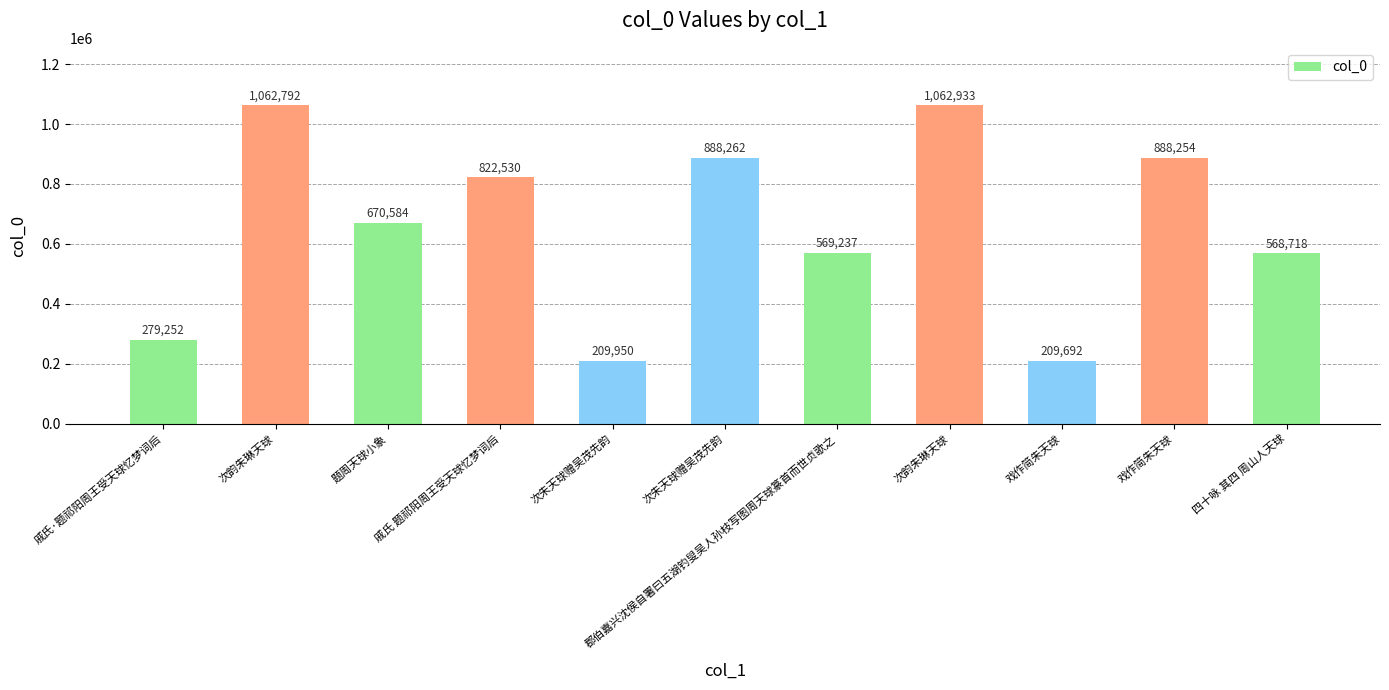

How many data points does each series have?

11